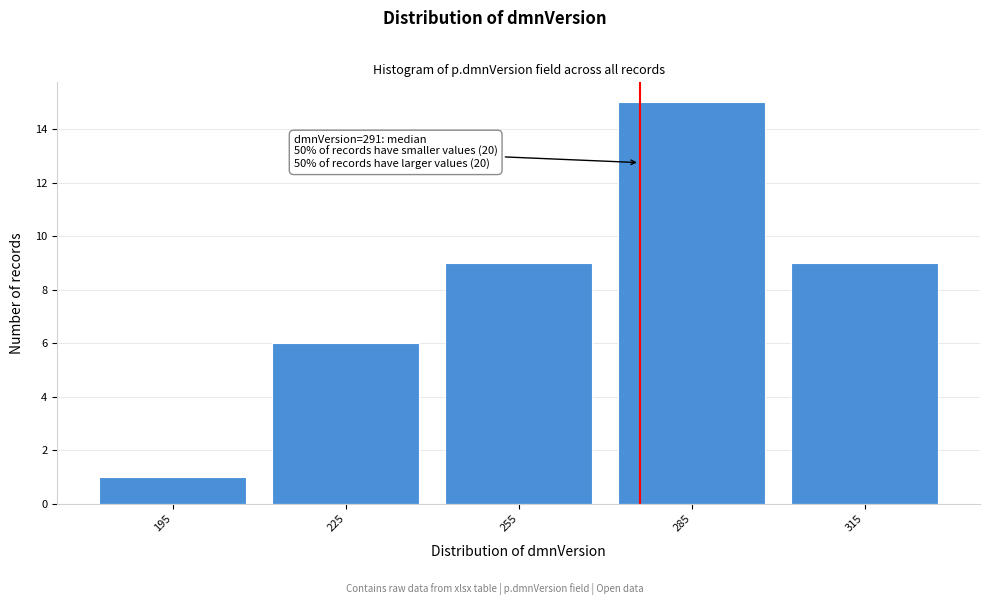

Reading right to left, list all the values displayed in this chart.

9	15	9	6	1